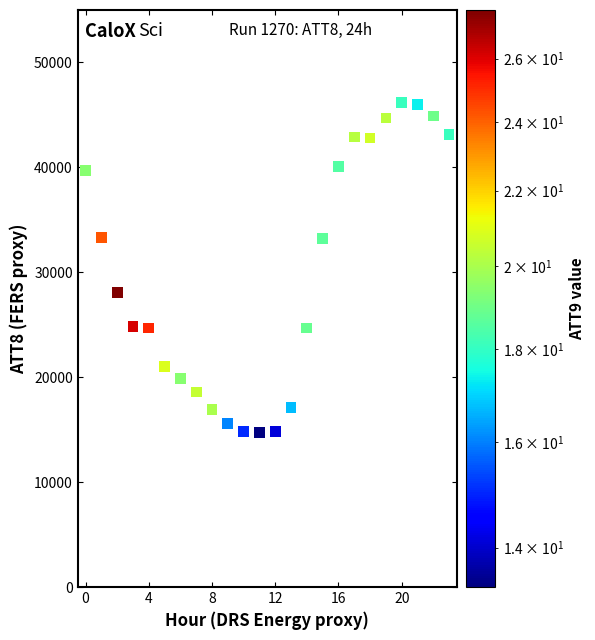

What is the range of Y values (max minus min)?

31500